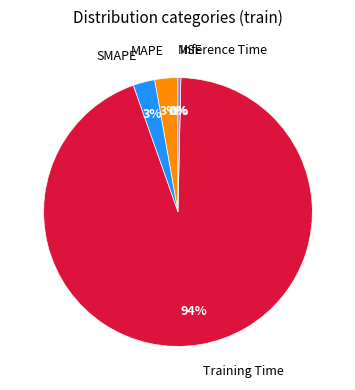

To the nearest percent, what is the difference between the MAPE and Inference Time slice percentages?

2%